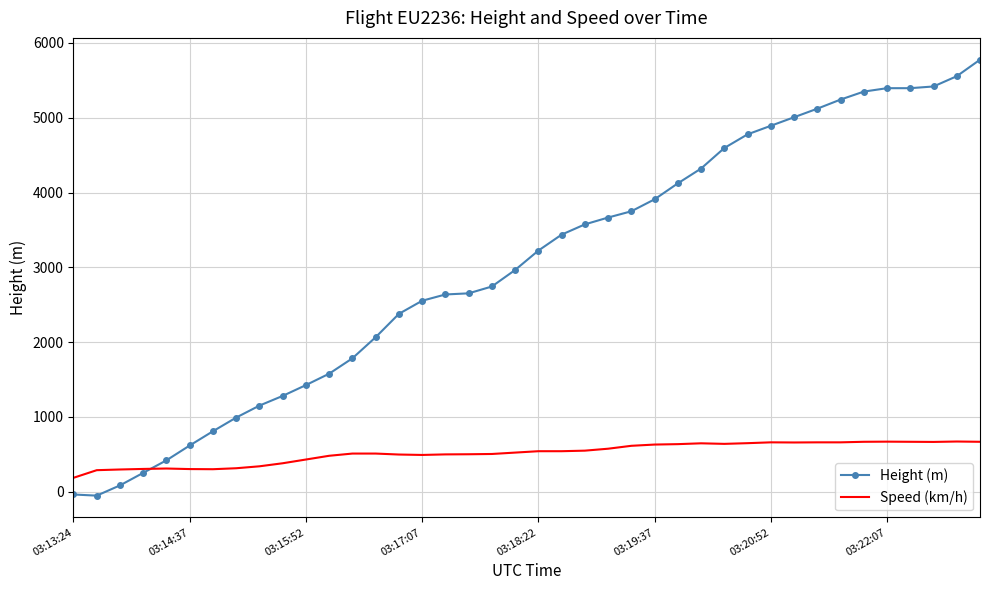

List the series in order of their peak value, lowest first.

Speed (km/h), Height (m)